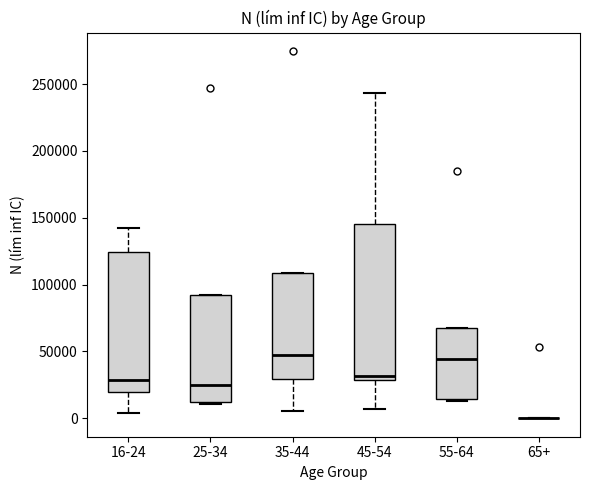

Reading left to right, read every box against the y-axis: the position of its median line, the range the box covers, and the ends of its whiskers. The values are not printed on the chart, so give them approximately, as read against the axis.

16-24: median 30000, box 20000 to 125000, whiskers 5000 to 145000
25-34: median 25000, box 10000 to 90000, whiskers 10000 (just below the box's lower edge) to 90000
35-44: median 45000, box 30000 to 110000, whiskers 5000 to 110000
45-54: median 30000 (just above the box's lower edge), box 30000 to 145000, whiskers 5000 to 245000
55-64: median 45000, box 15000 to 65000, whiskers 15000 (just below the box's lower edge) to 65000
65+: box collapsed to a line at 0, whiskers 0 to 0